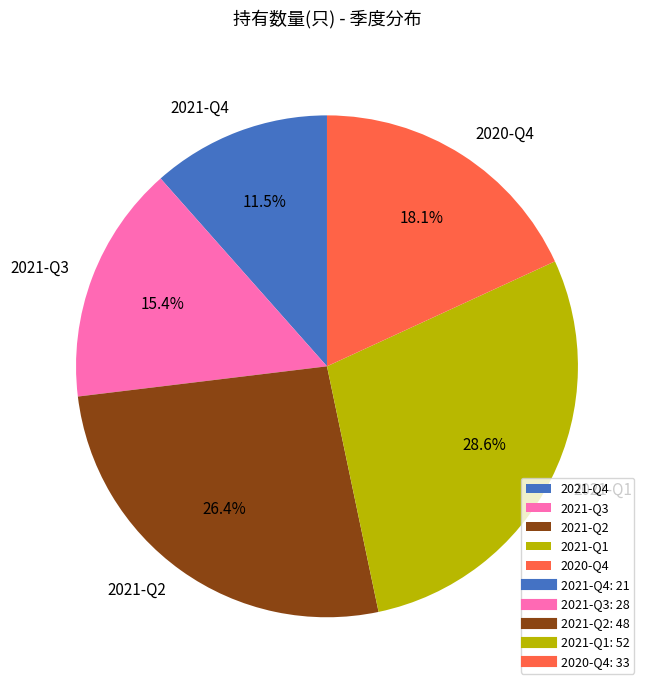

The 2021-Q4 slice represents 18% of the pie. True or false?

False